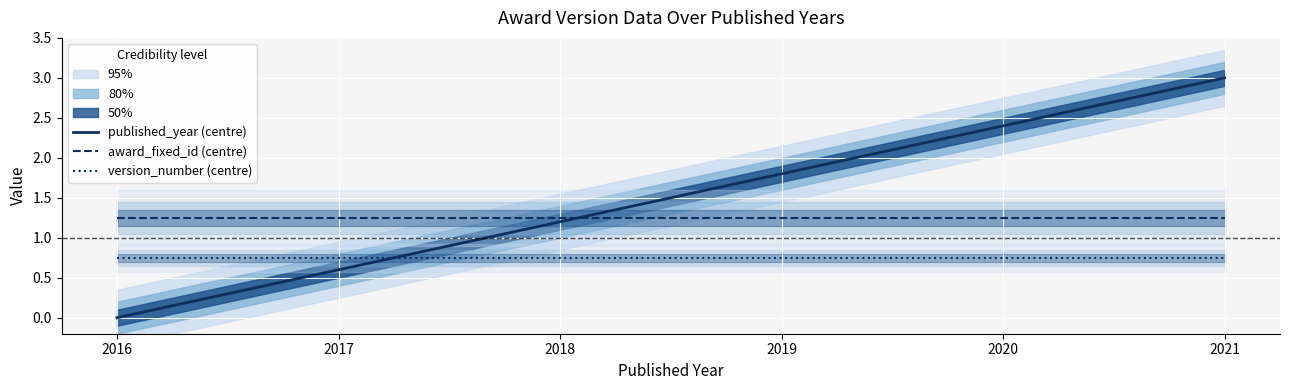

Rank the categories by award_fixed_id (centre) value from highest to lowest.

2016, 2017, 2018, 2019, 2020, 2021